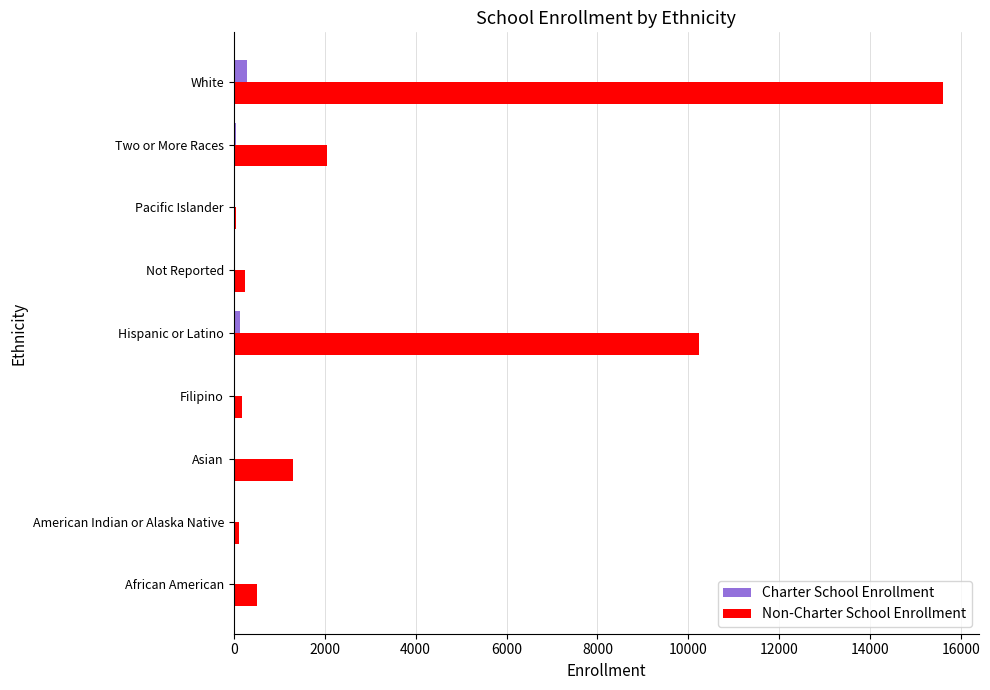

What is the sum of all Non-Charter School Enrollment values?

30301